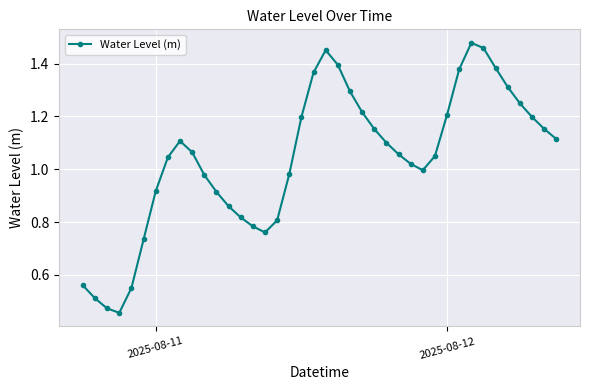

How many points are higher than both their immediate neighbors (excluding endpoints)?

3